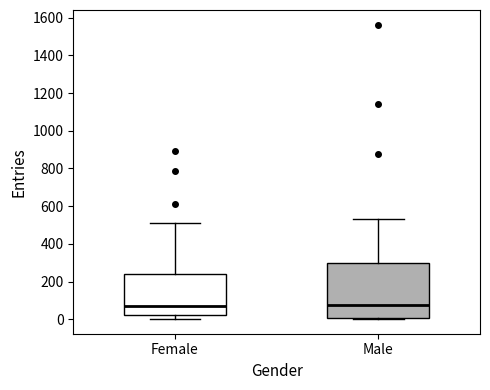

Comparing the boxes themselves (not the whiskers), which one is the tallest?

Male